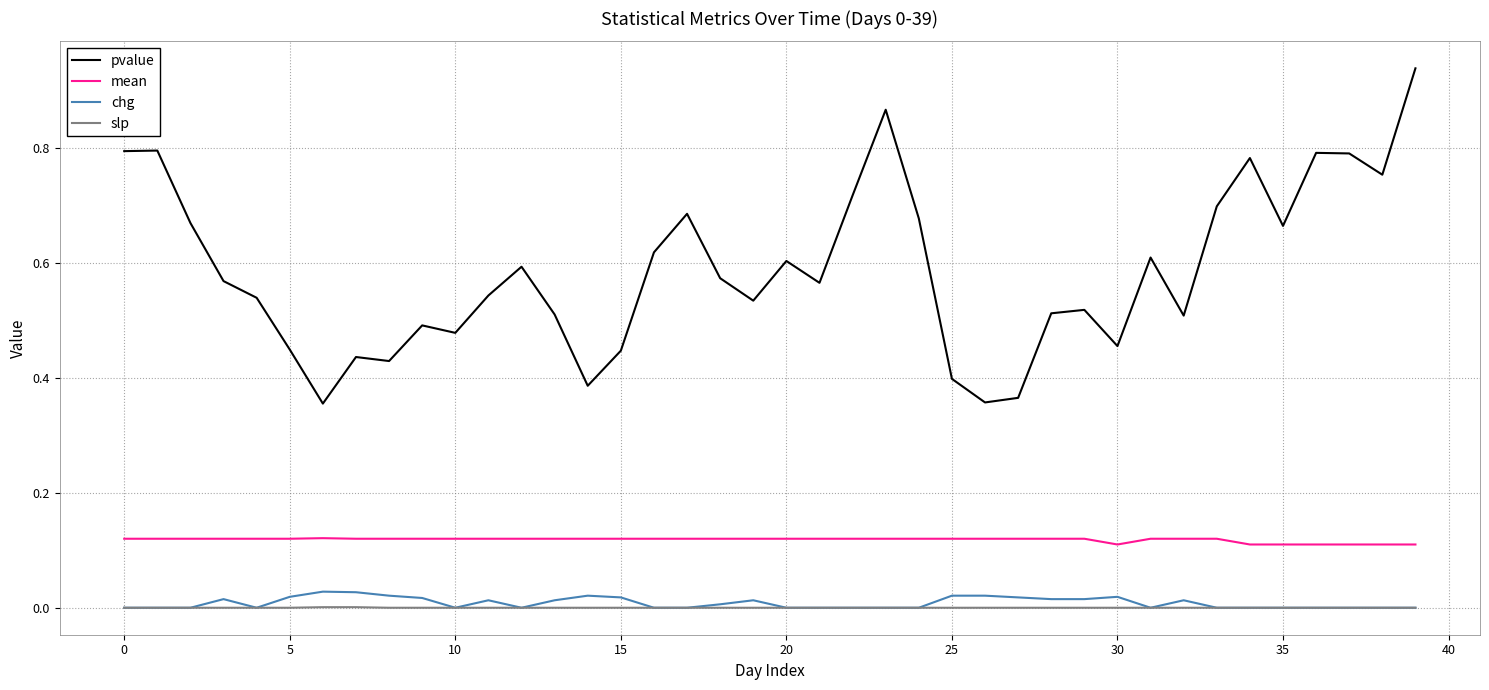

Does the chart display data point markers on the line(s)?

No